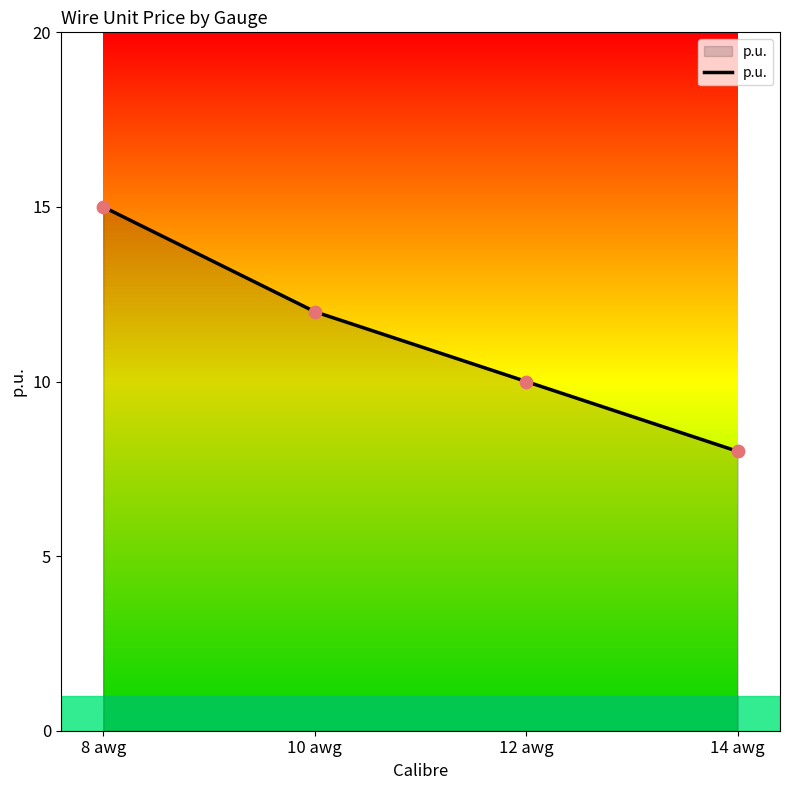

Approximately how many times larger is the value at 12 awg compared to 10 awg?

0.8